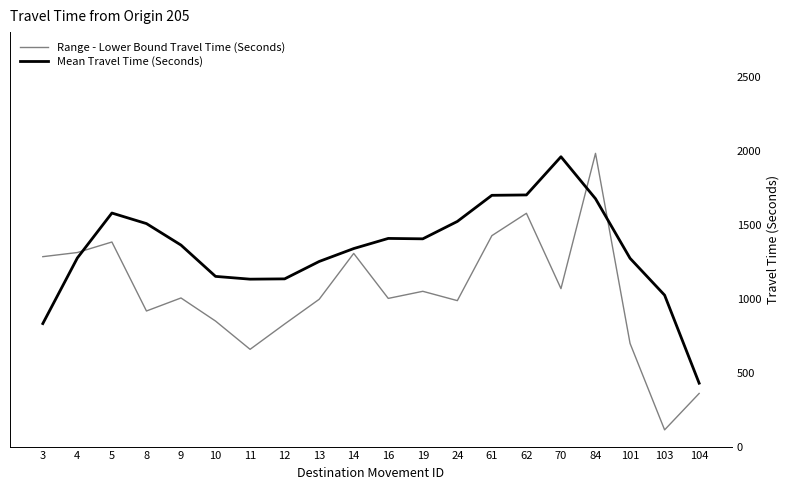

Which series ends up on top after the final intersection of Mean Travel Time (Seconds) and Range - Lower Bound Travel Time (Seconds)?

Mean Travel Time (Seconds)